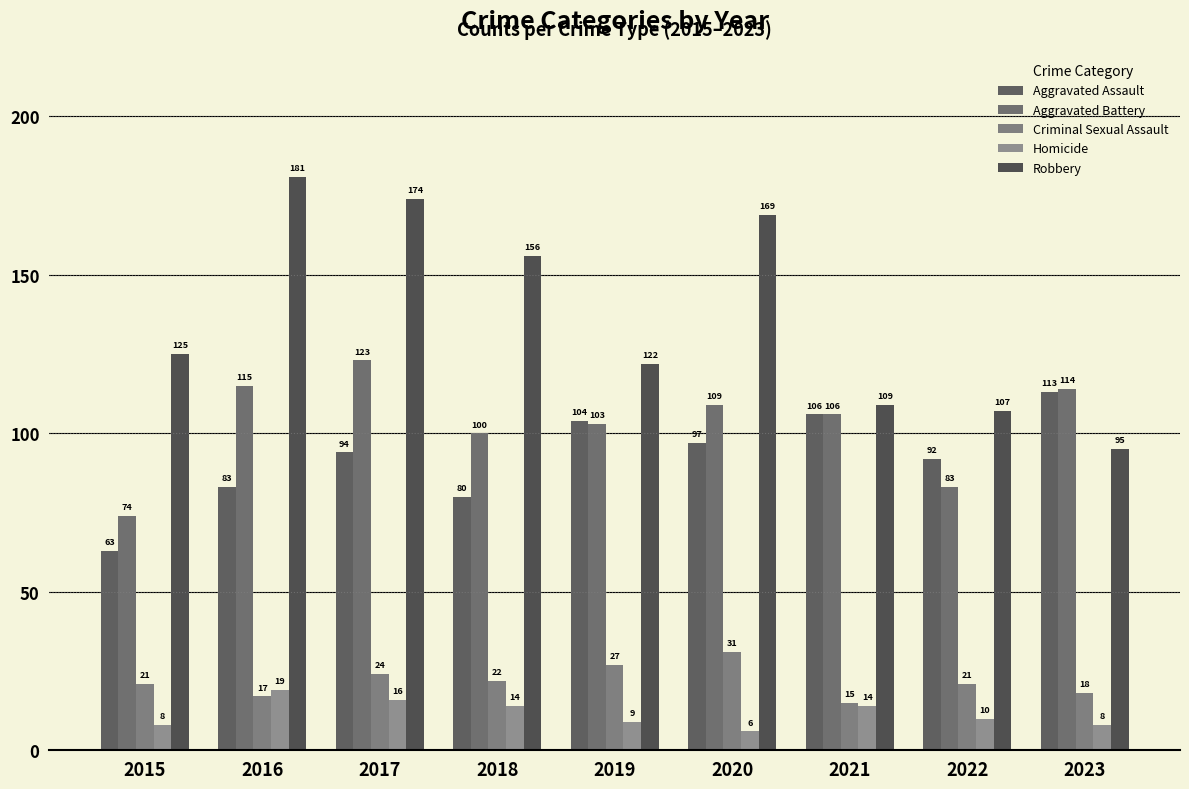

List the series in order of their peak value, lowest first.

Homicide, Criminal Sexual Assault, Aggravated Assault, Aggravated Battery, Robbery